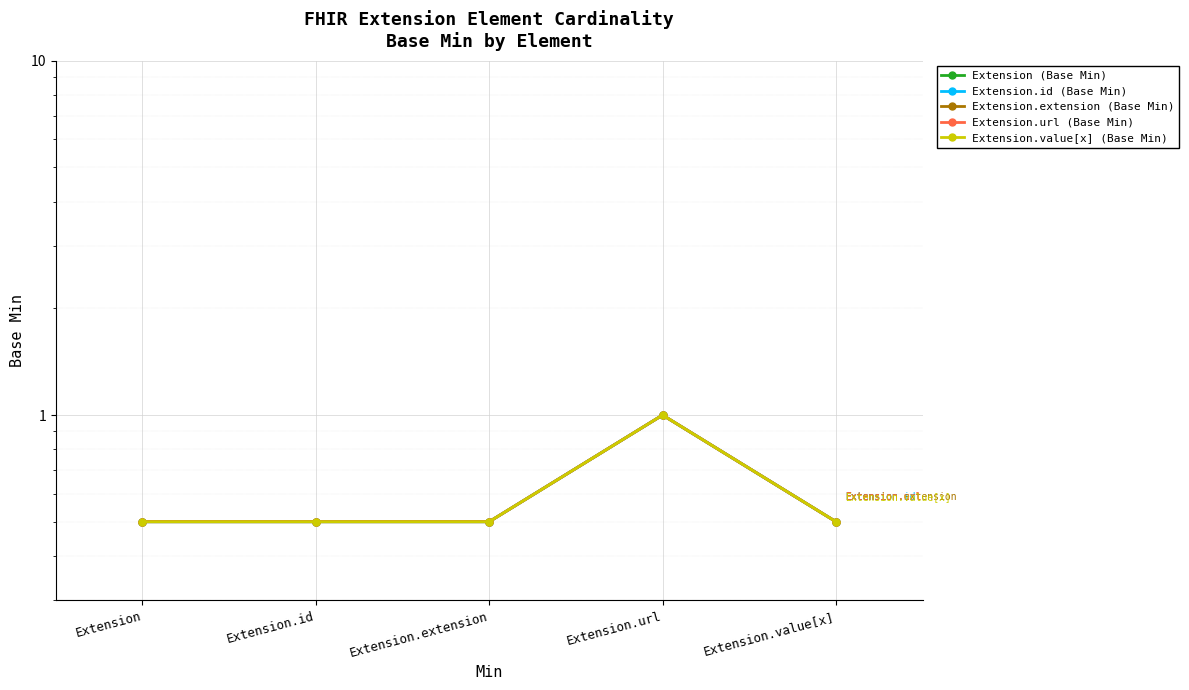

What value does the Extension (Base Min) series have at Extension.url?

1.0